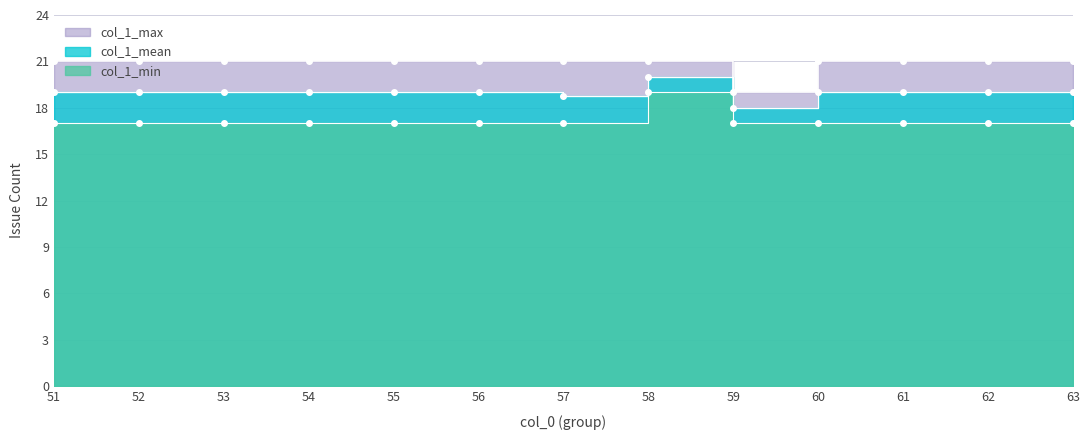

Does the chart have visible grid lines?

Yes